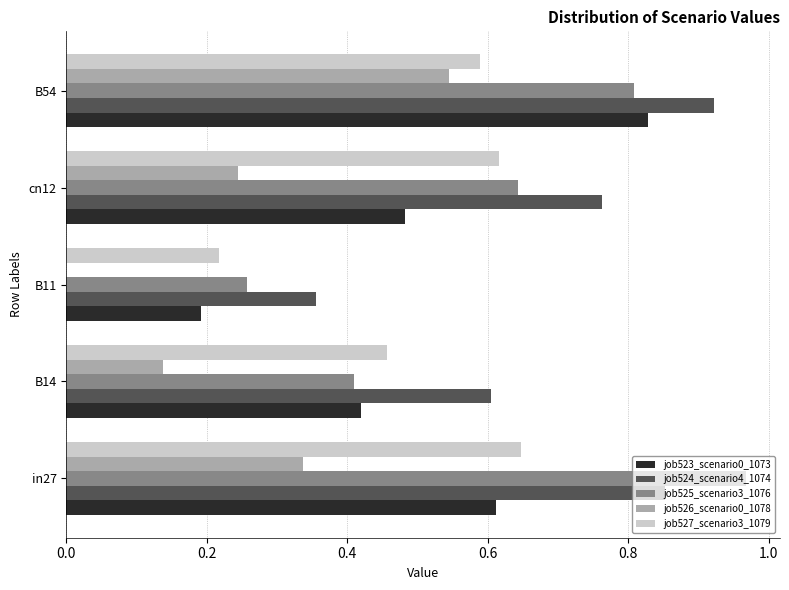

What are all the series names shown in the legend?

job523_scenario0_1073, job524_scenario4_1074, job525_scenario3_1076, job526_scenario0_1078, job527_scenario3_1079